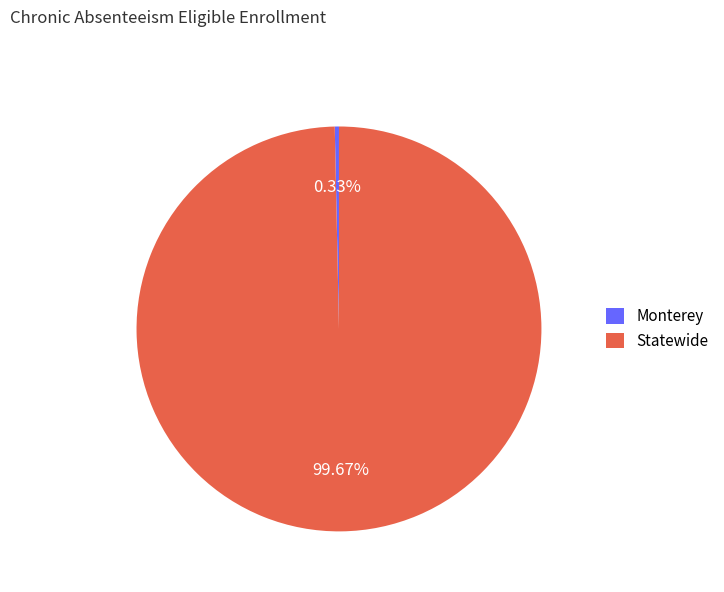

How many slices are in this pie chart?

2